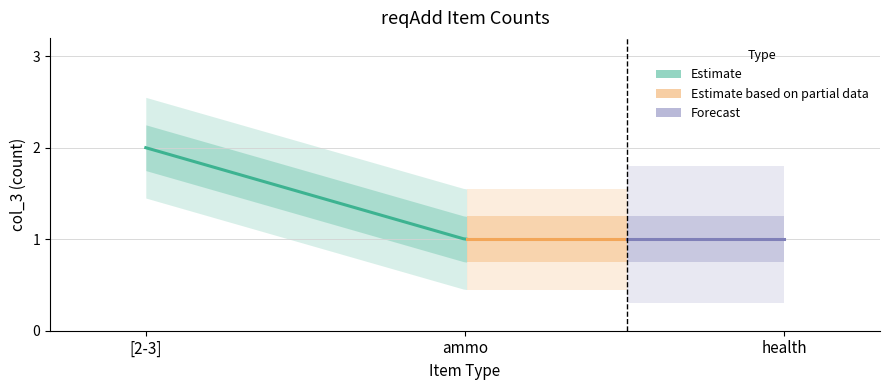

What is the difference between the maximum and second lowest values?

1